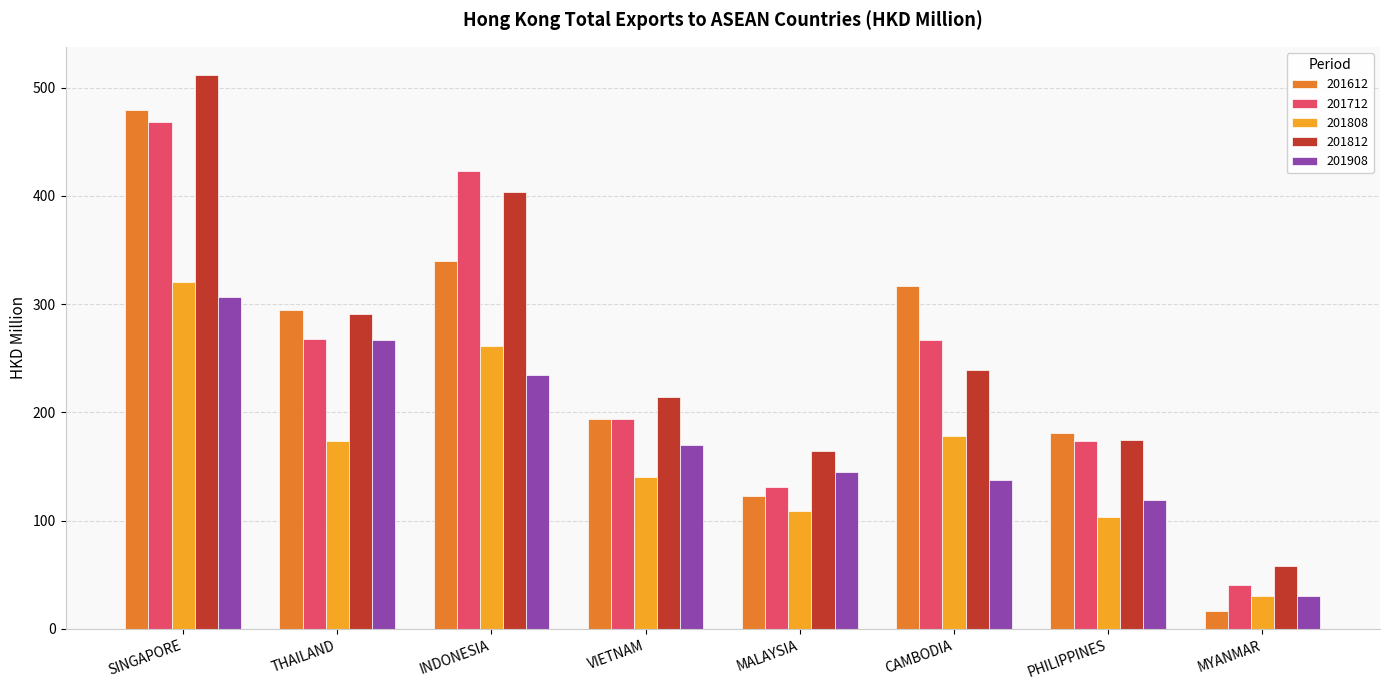

Rank the categories by 201612 value from lowest to highest.

MYANMAR, MALAYSIA, PHILIPPINES, VIETNAM, THAILAND, CAMBODIA, INDONESIA, SINGAPORE